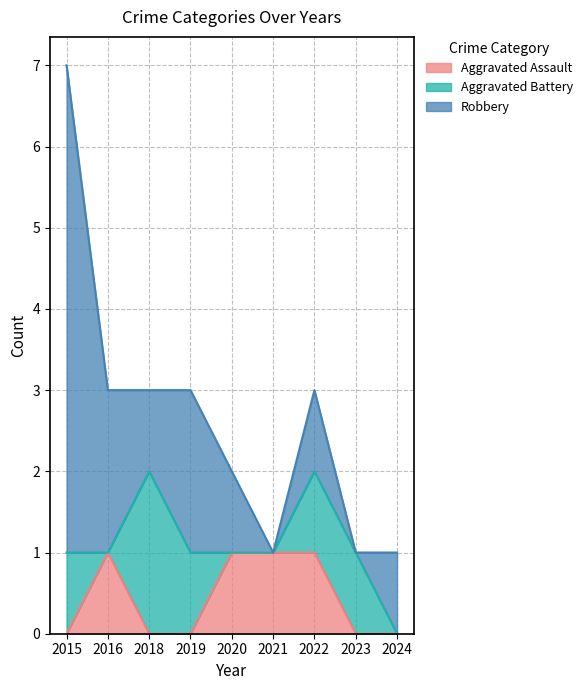

What are all the series names shown in the legend?

Aggravated Assault, Aggravated Battery, Robbery